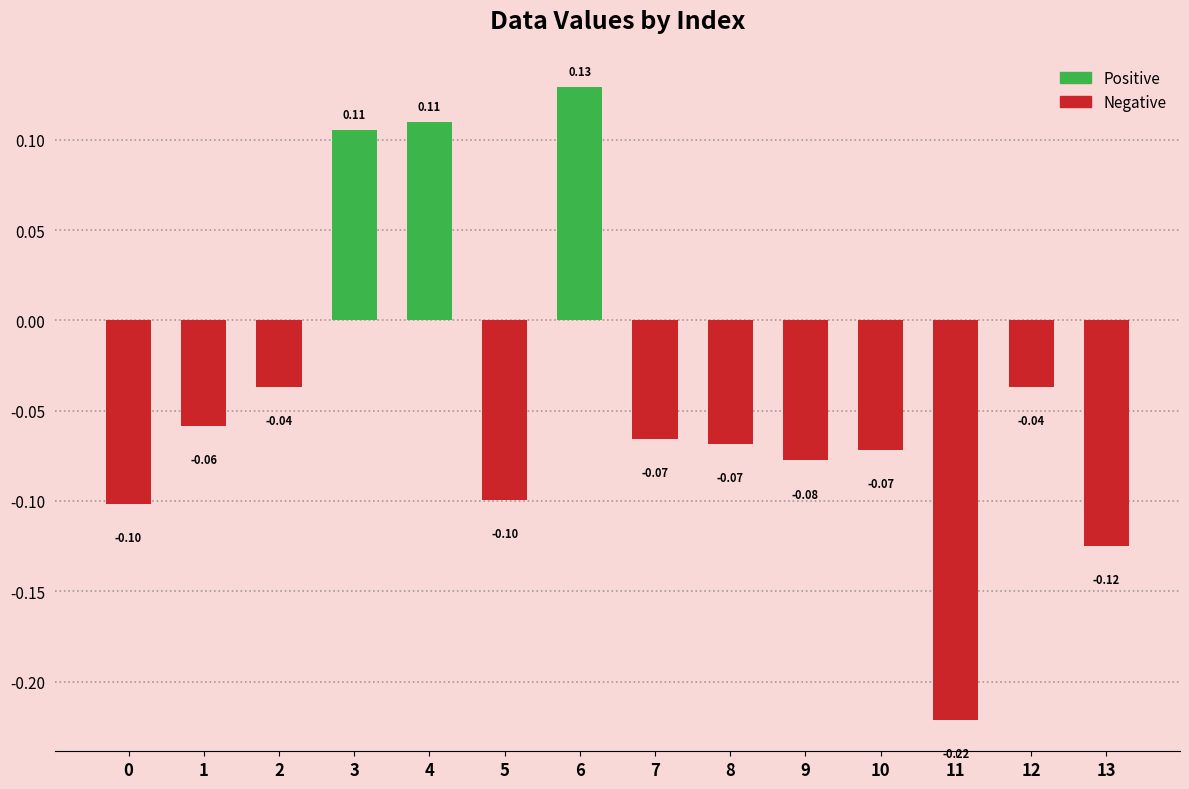

What is the sum of all values?

-0.6